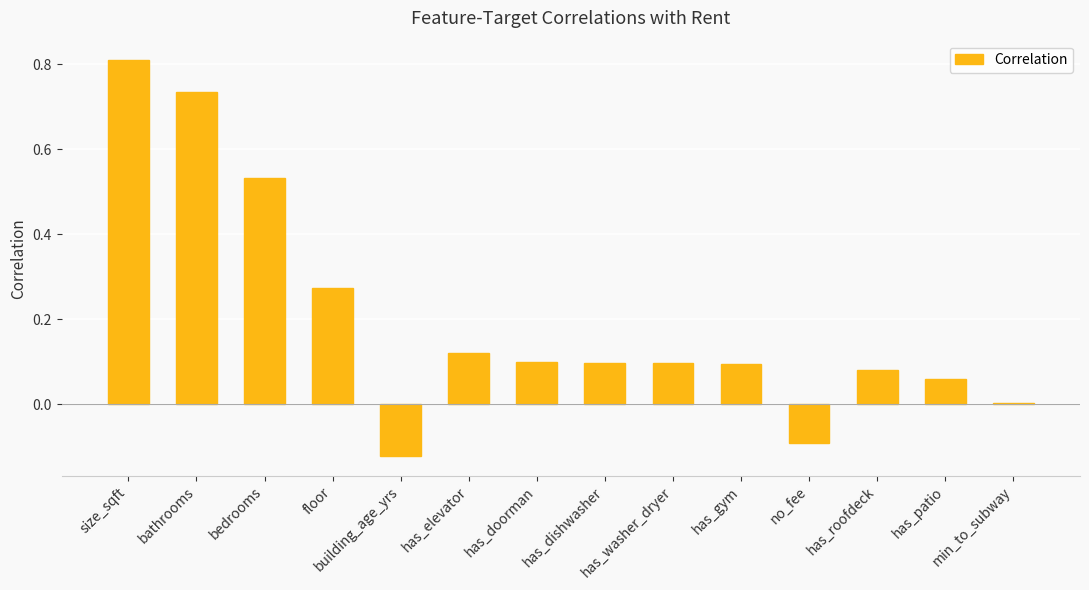

True or false: the data shows 0.2 at has_dishwasher.

False